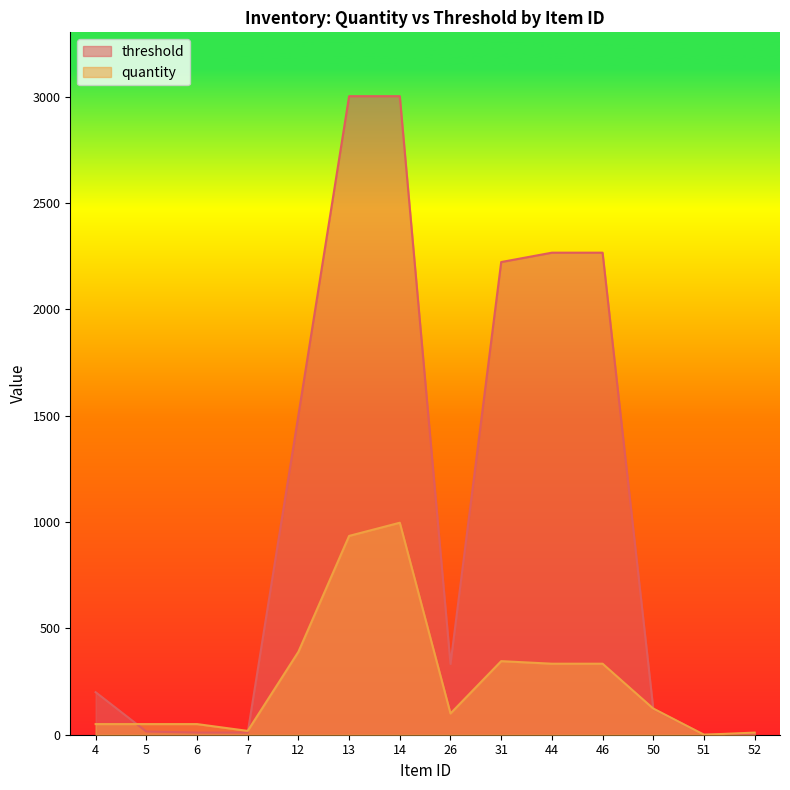

Which series ends up on top after the final intersection of quantity and threshold?

quantity